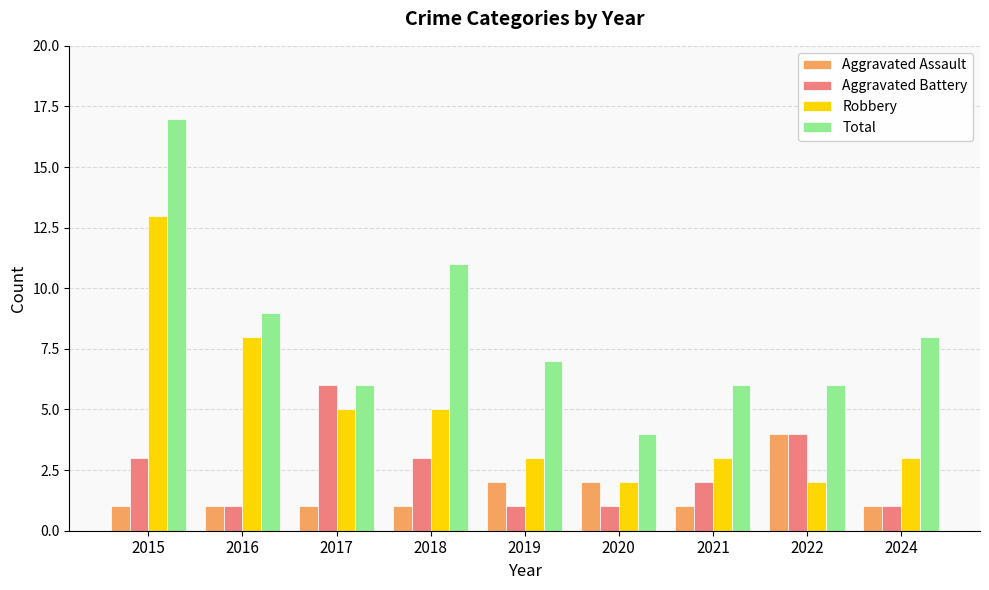

The value of Total at 2015 is 17. True or false?

True